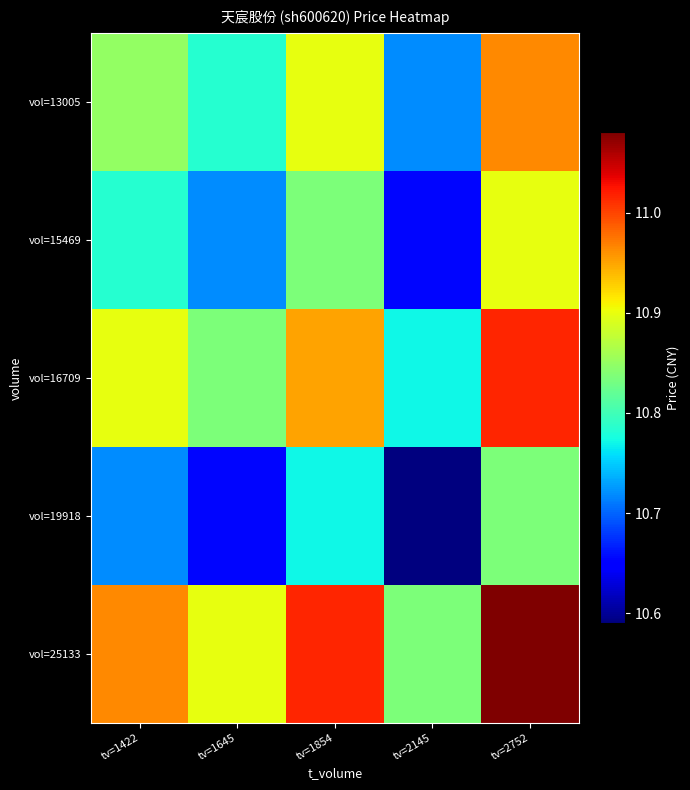

Between tv=1645 and tv=2752, which is larger?

tv=2752